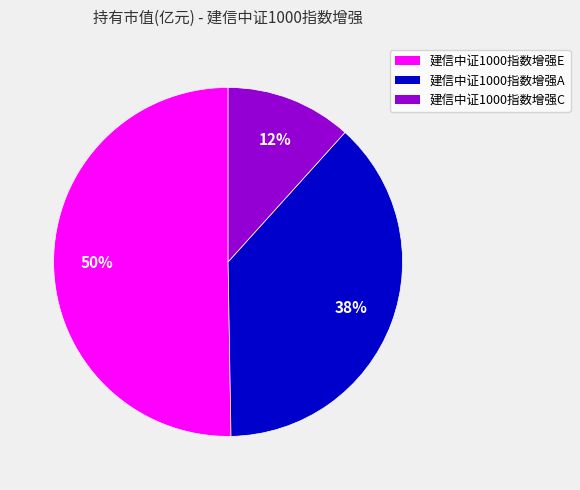

Count the number of slices in the pie.

3